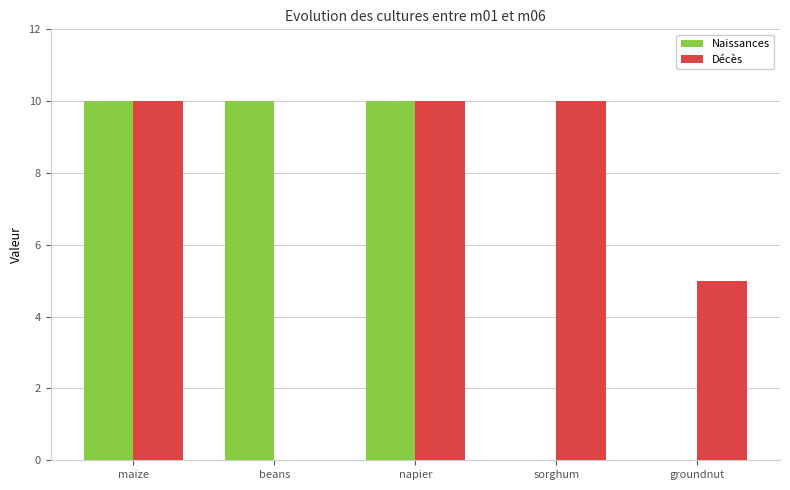

How many values in Décès are above zero?

4